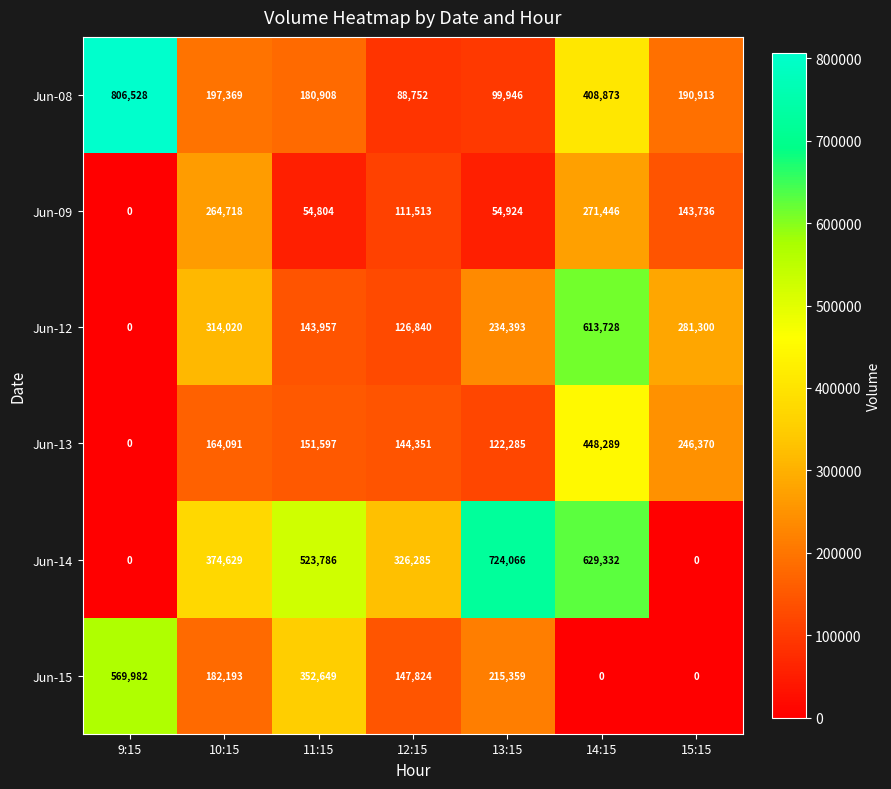

The value of Jun-15 at 14:15 is 0. True or false?

True